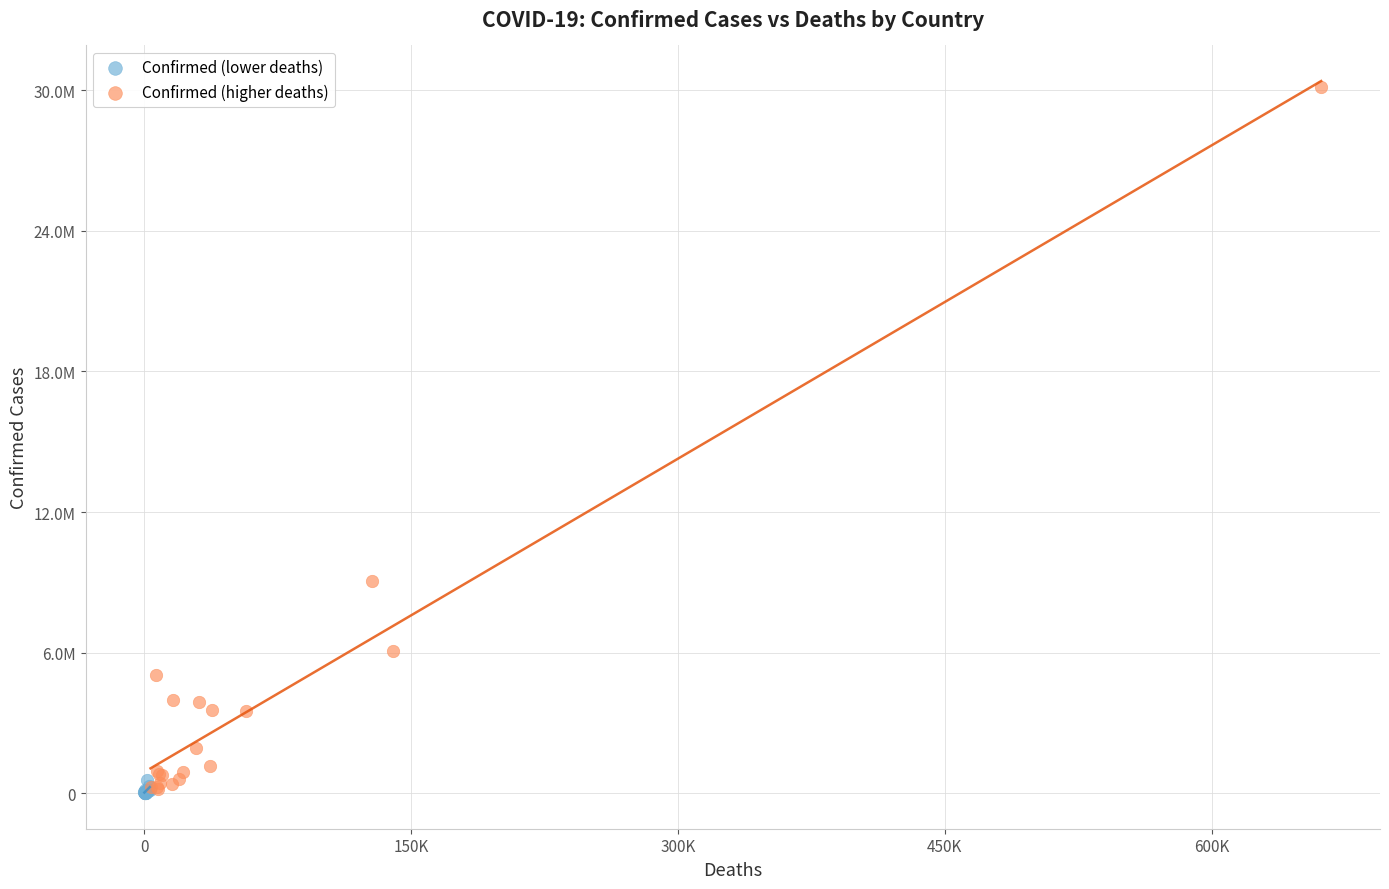

Which series contains the highest Y value?

Confirmed (higher deaths)